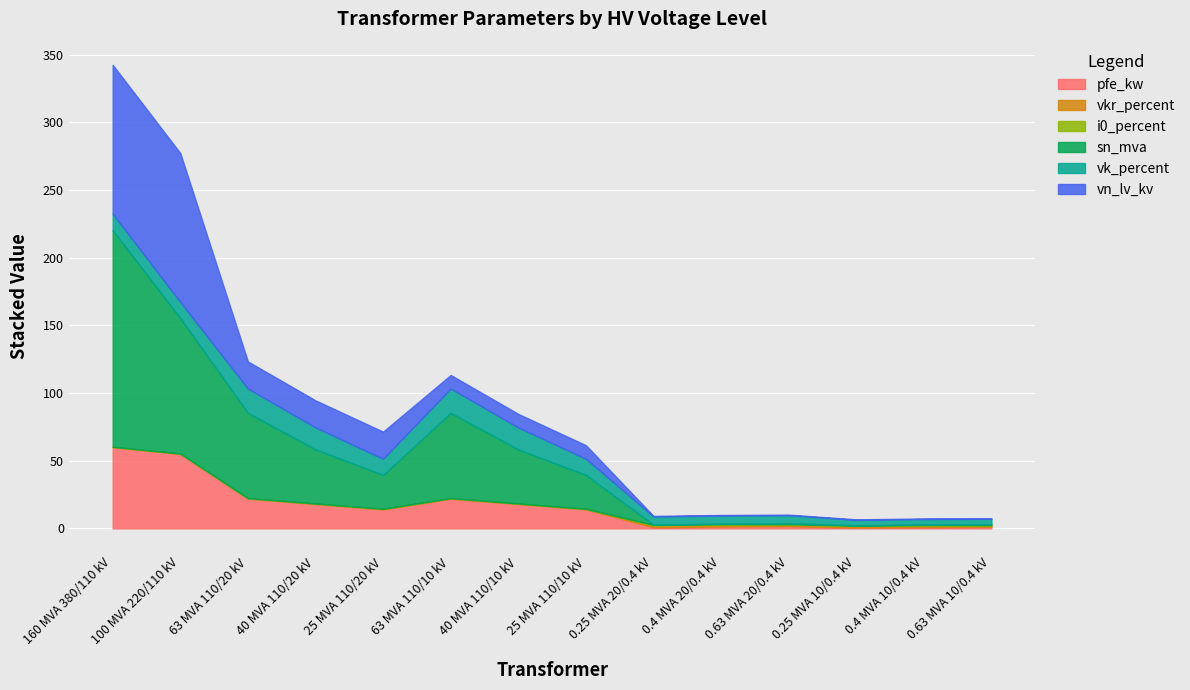

List the labels in order of sn_mva value, largest first.

160 MVA 380/110 kV, 100 MVA 220/110 kV, 63 MVA 110/20 kV, 63 MVA 110/10 kV, 40 MVA 110/20 kV, 40 MVA 110/10 kV, 25 MVA 110/20 kV, 25 MVA 110/10 kV, 0.63 MVA 20/0.4 kV, 0.63 MVA 10/0.4 kV, 0.4 MVA 20/0.4 kV, 0.4 MVA 10/0.4 kV, 0.25 MVA 20/0.4 kV, 0.25 MVA 10/0.4 kV